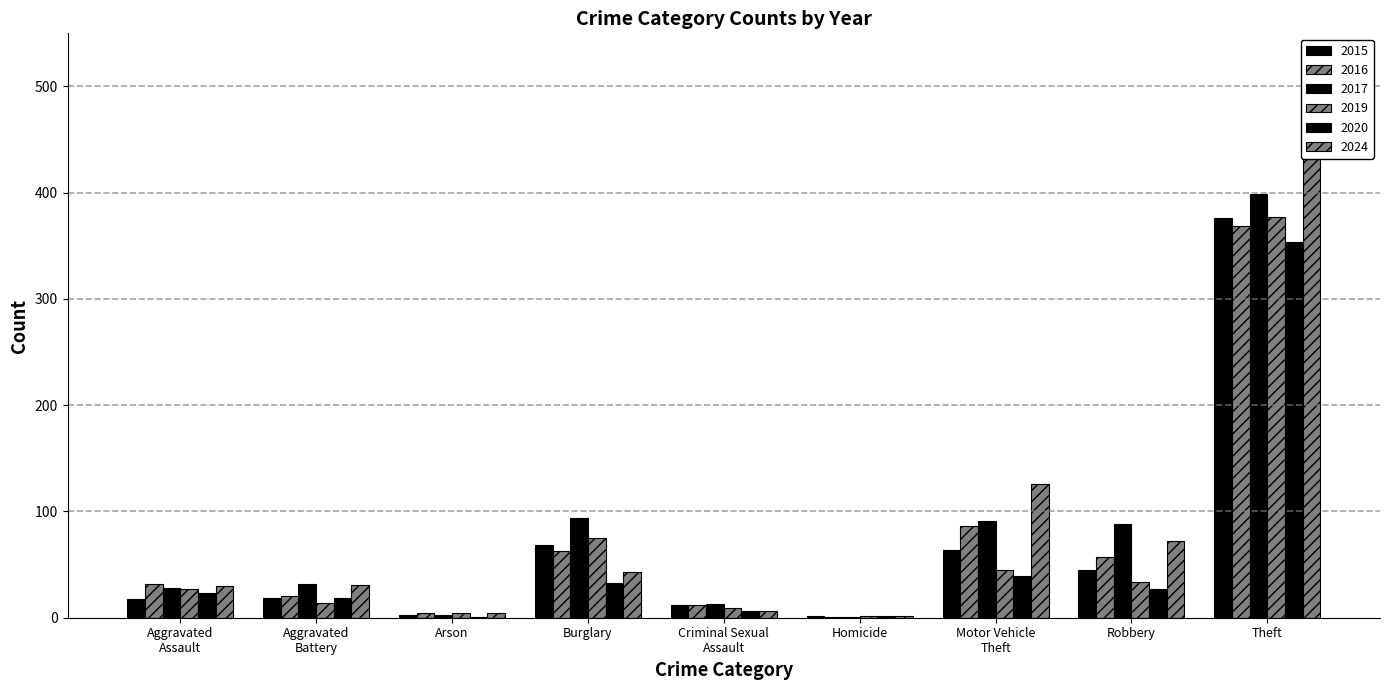

What is the value of the 2017 bar at the 3rd from the left?

3